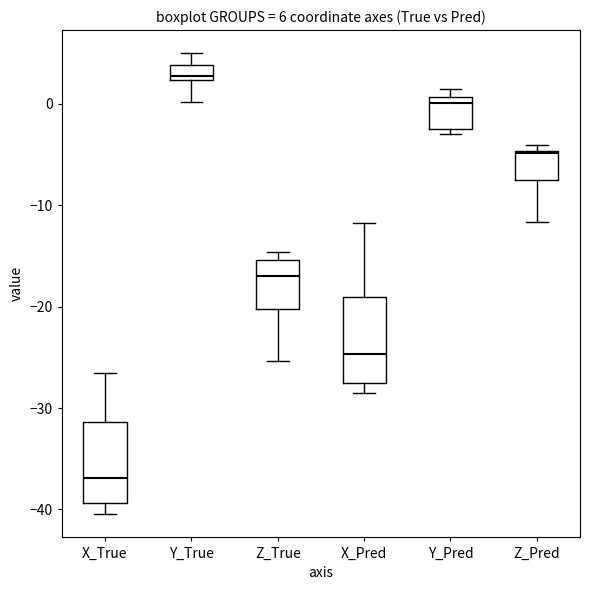

Which box's median line is the highest?

Y_True